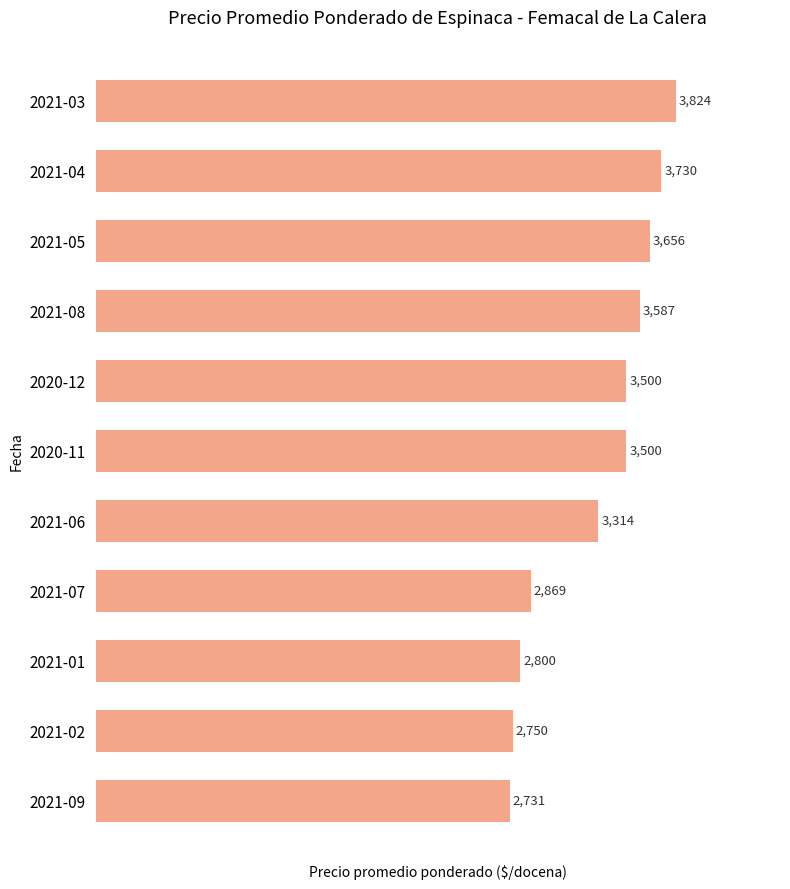

What is the sum of all values?

36261